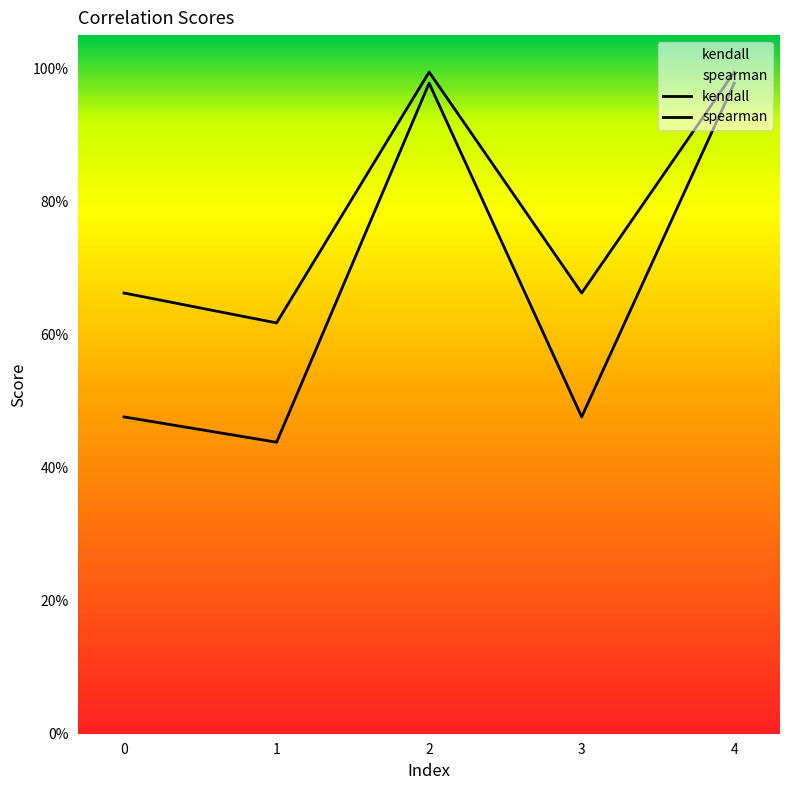

Is this an area chart (filled region under the line)?

No